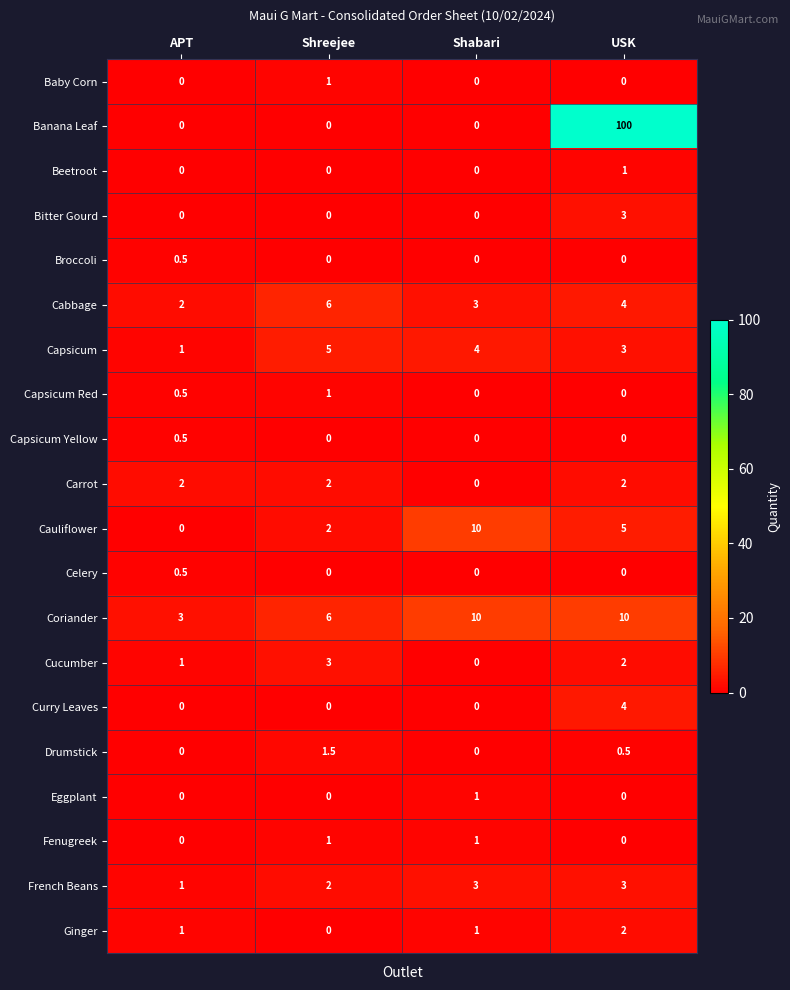

Which series has the widest spread of values?

Banana Leaf